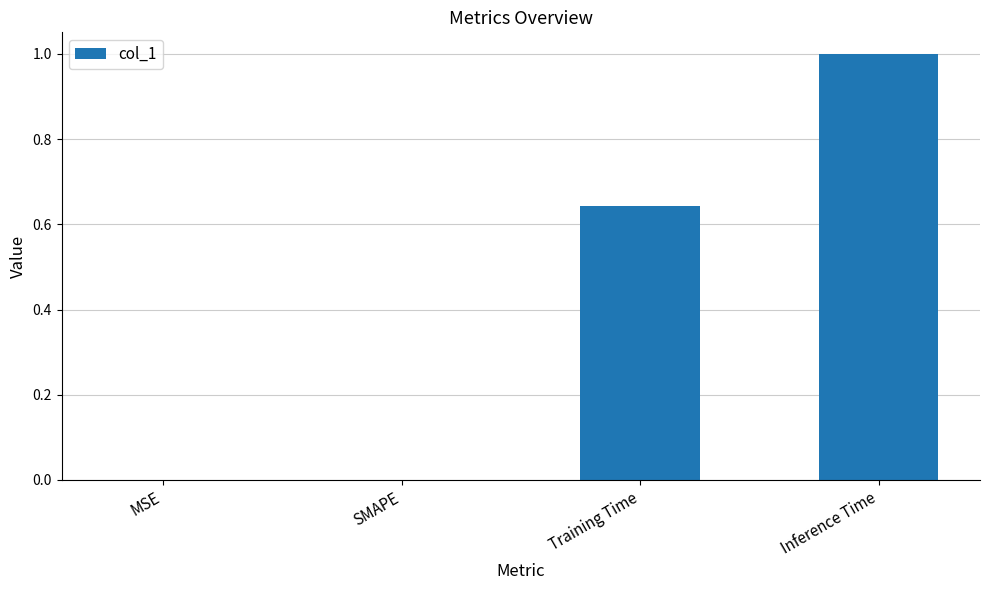

Which has a higher value, Inference Time or Training Time?

Inference Time